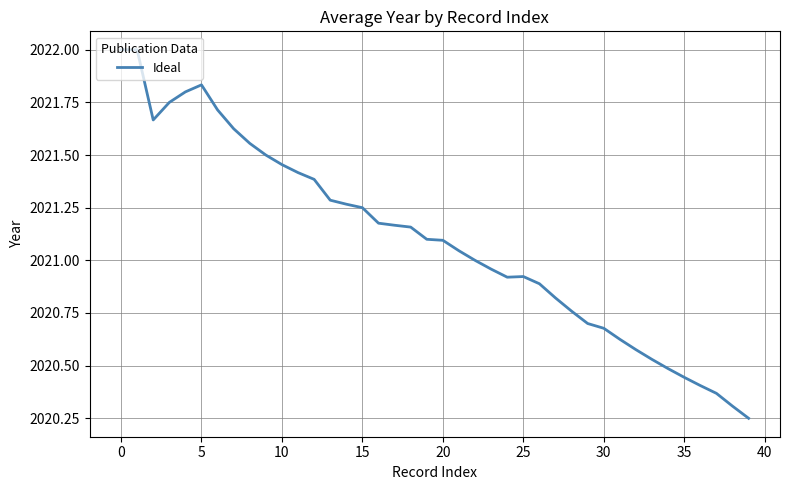

What is the greatest value displayed?

2022.0